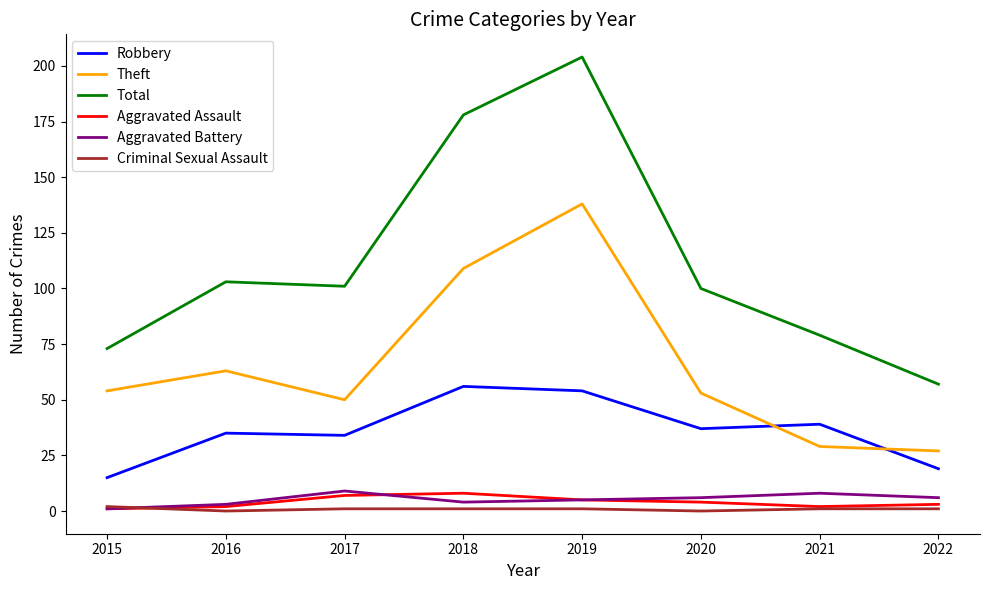

What is the average value of the Aggravated Battery series?

5